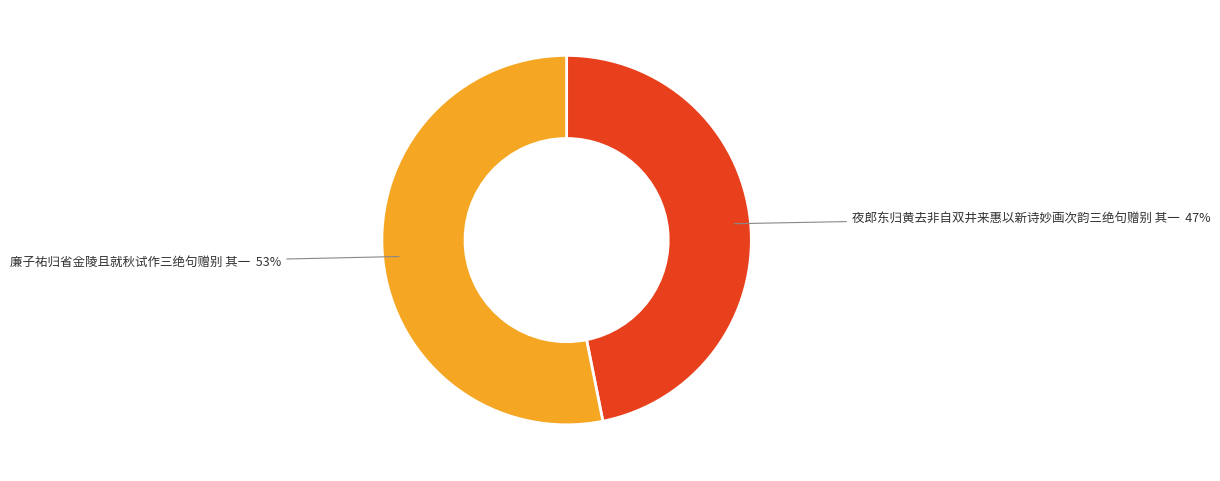

Rank the categories by value from highest to lowest.

廉子祐归省金陵且就秋试作三绝句赠别 其一, 夜郎东归黄去非自双井来惠以新诗妙画次韵三绝句赠别 其一